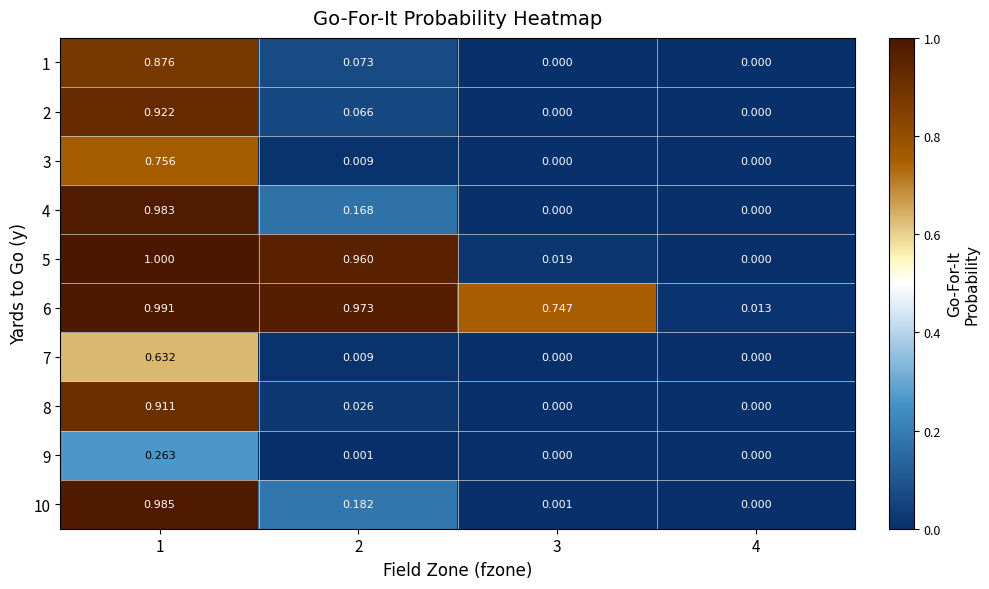

At how many categories does at least one series exceed 0?

4